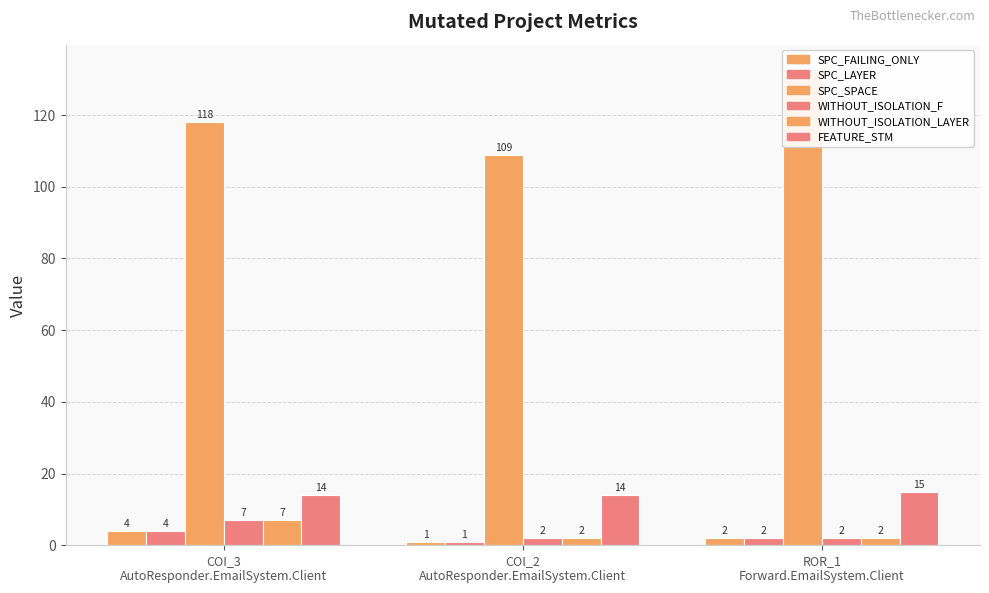

Reading left to right, list all the values displayed in this chart.

SPC_FAILING_ONLY: COI_3
AutoResponder.EmailSystem.Client=4	COI_2
AutoResponder.EmailSystem.Client=1	ROR_1
Forward.EmailSystem.Client=2
SPC_LAYER: COI_3
AutoResponder.EmailSystem.Client=4	COI_2
AutoResponder.EmailSystem.Client=1	ROR_1
Forward.EmailSystem.Client=2
SPC_SPACE: COI_3
AutoResponder.EmailSystem.Client=118	COI_2
AutoResponder.EmailSystem.Client=109	ROR_1
Forward.EmailSystem.Client=133
WITHOUT_ISOLATION_F: COI_3
AutoResponder.EmailSystem.Client=7	COI_2
AutoResponder.EmailSystem.Client=2	ROR_1
Forward.EmailSystem.Client=2
WITHOUT_ISOLATION_LAYER: COI_3
AutoResponder.EmailSystem.Client=7	COI_2
AutoResponder.EmailSystem.Client=2	ROR_1
Forward.EmailSystem.Client=2
FEATURE_STM: COI_3
AutoResponder.EmailSystem.Client=14	COI_2
AutoResponder.EmailSystem.Client=14	ROR_1
Forward.EmailSystem.Client=15